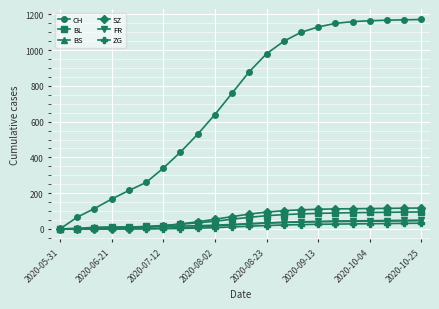

What is the maximum value shown in the chart?

1172